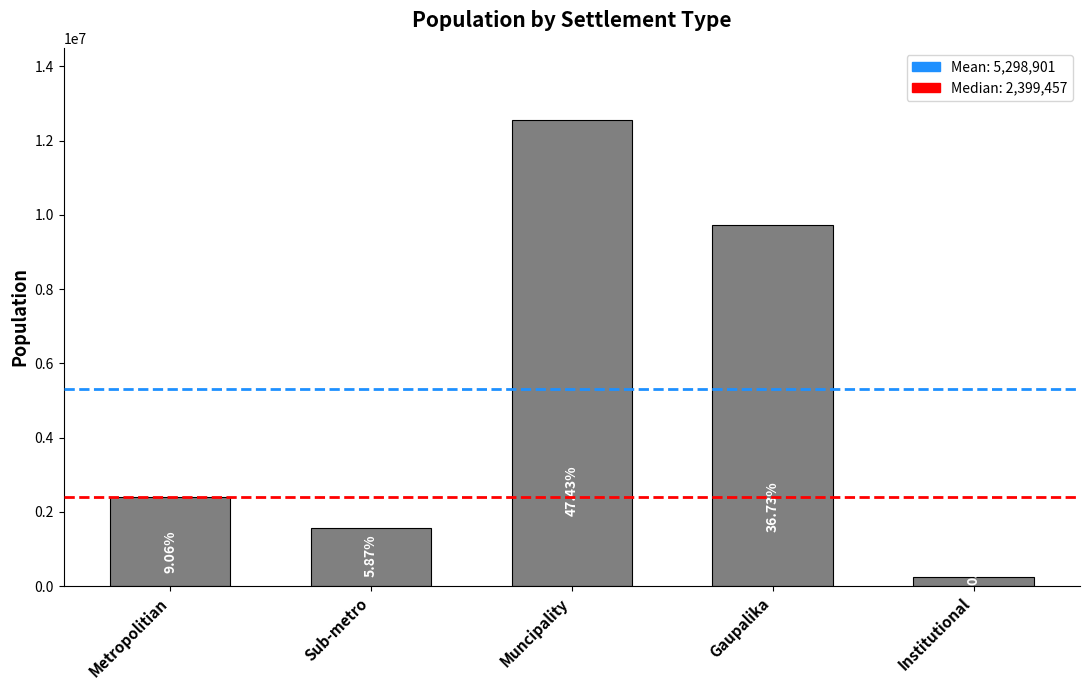

Reading right to left, what are all the values shown in this chart?

240676	9730528	12567330	1556513	2399457